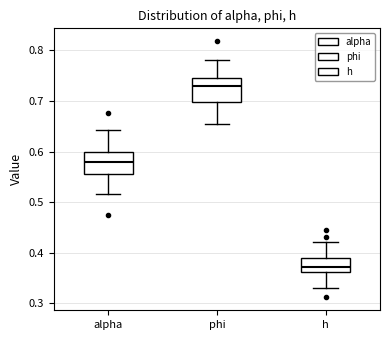

Where is the upper edge of the box for alpha on the y-axis? The values are not printed on the chart, so give them approximately, as read against the axis.

0.60